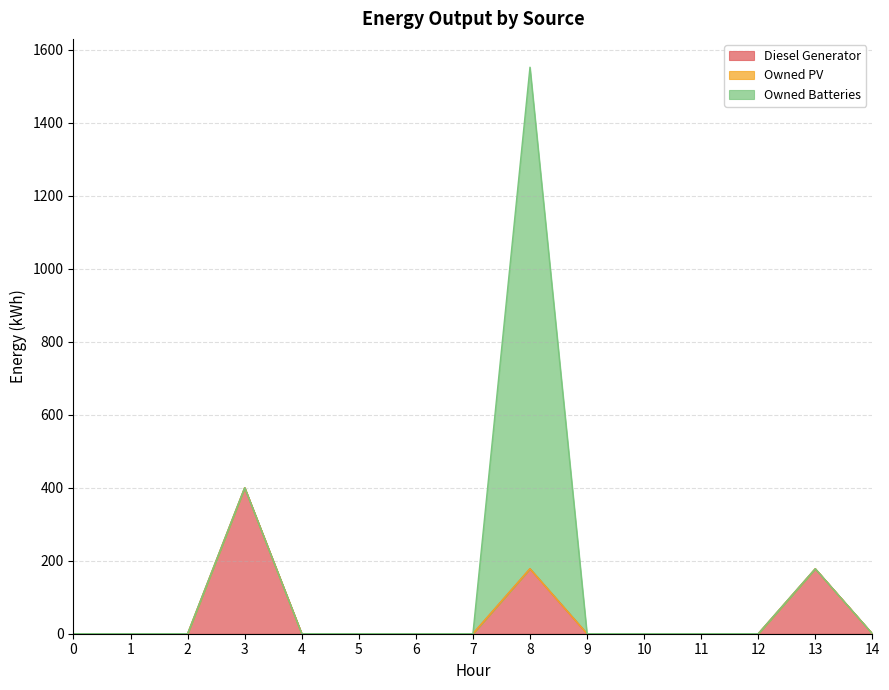

What is the value of the Diesel Generator point at the 14th from the left?

178